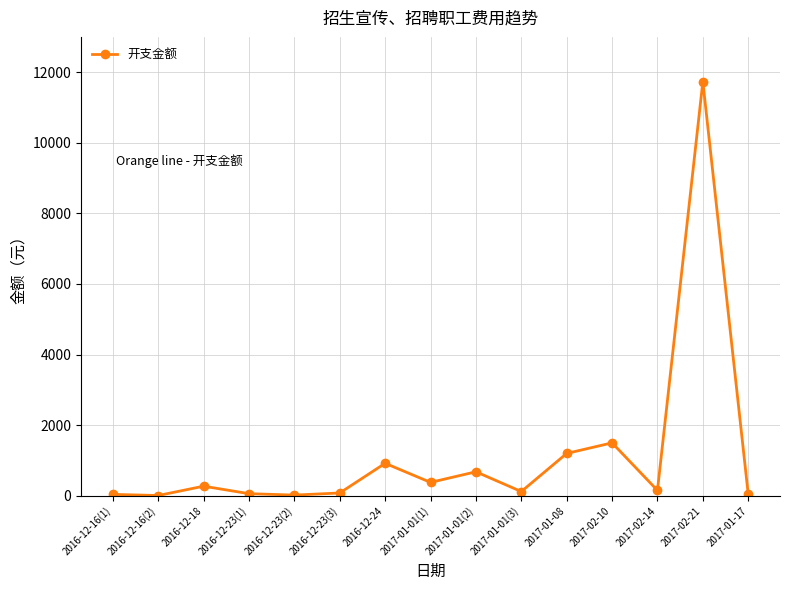

What is the greatest value displayed?

11733